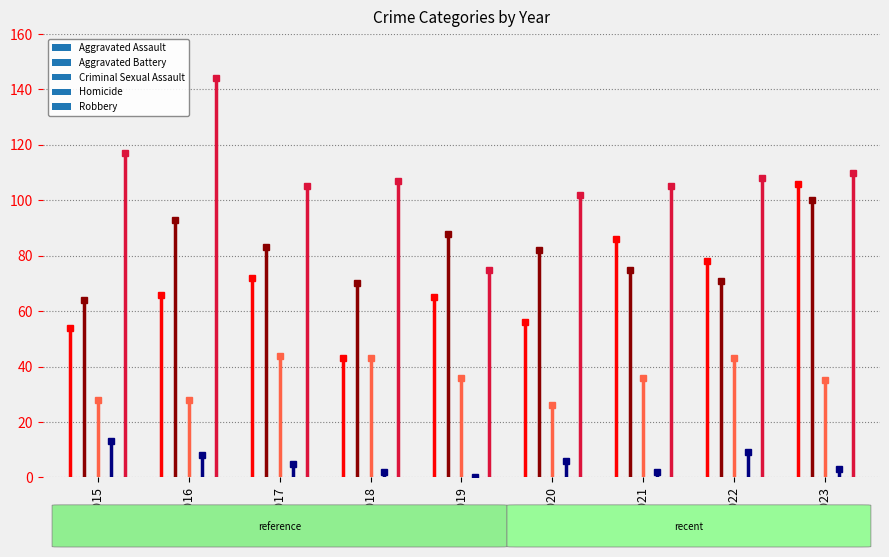

Reading right to left, extract all data points from this chart.

Aggravated Assault: 2023=106	2022=78	2021=86	2020=56	2019=65	2018=43	2017=72	2016=66	2015=54
Aggravated Battery: 2023=100	2022=71	2021=75	2020=82	2019=88	2018=70	2017=83	2016=93	2015=64
Criminal Sexual Assault: 2023=35	2022=43	2021=36	2020=26	2019=36	2018=43	2017=44	2016=28	2015=28
Homicide: 2023=3	2022=9	2021=2	2020=6	2019=0	2018=2	2017=5	2016=8	2015=13
Robbery: 2023=110	2022=108	2021=105	2020=102	2019=75	2018=107	2017=105	2016=144	2015=117